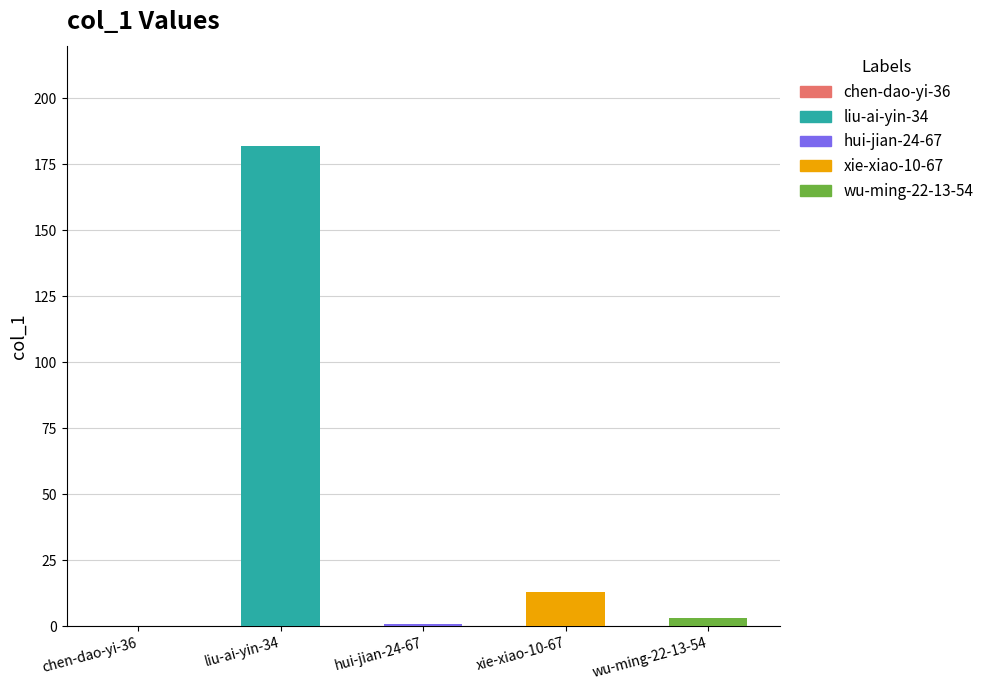

At which label is the value closest to 91?

xie-xiao-10-67